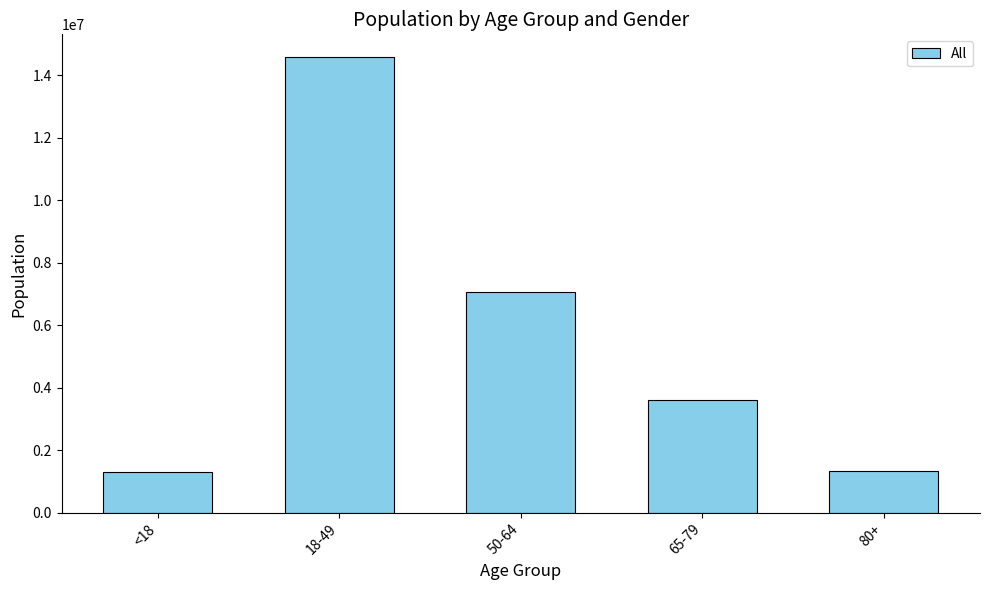

What is the label of the 4th bar from the right?

18-49